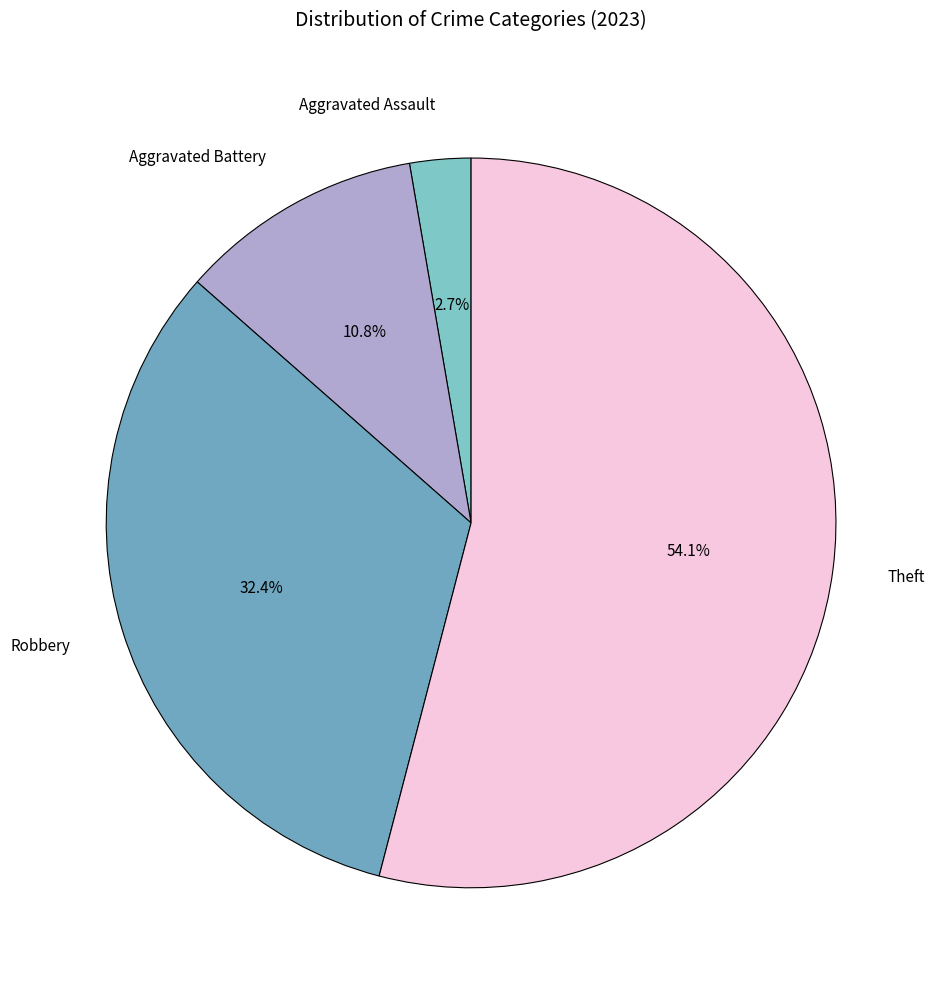

Is Theft the majority of the pie?

Yes